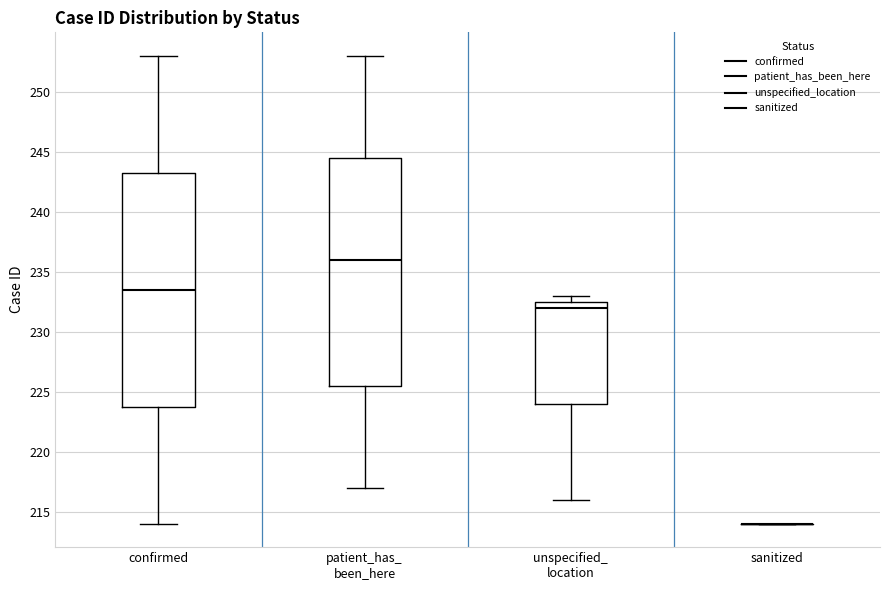

Reading left to right, read every box against the y-axis: the position of its median line, the range the box covers, and the ends of its whiskers. The values are not printed on the chart, so give them approximately, as read against the axis.

confirmed: median 233.5, box 224.0 to 243.5, whiskers 214.0 to 253.0
patient_has_ been_here: median 236.0, box 225.5 to 244.5, whiskers 217.0 to 253.0
unspecified_ location: median 232.0, box 224.0 to 232.5, whiskers 216.0 to 233.0
sanitized: box collapsed to a line at 214.0, whiskers 214.0 to 214.0